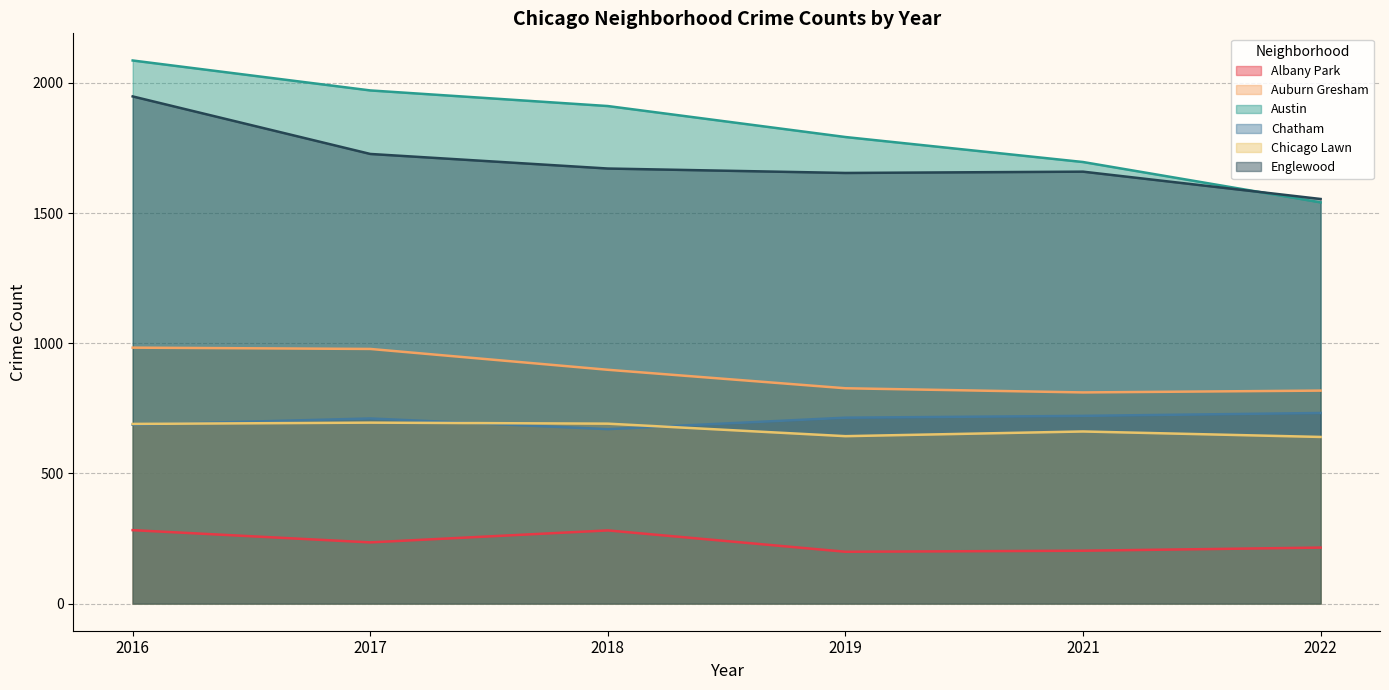

At which label does 2022 first exceed 189?

Albany Park